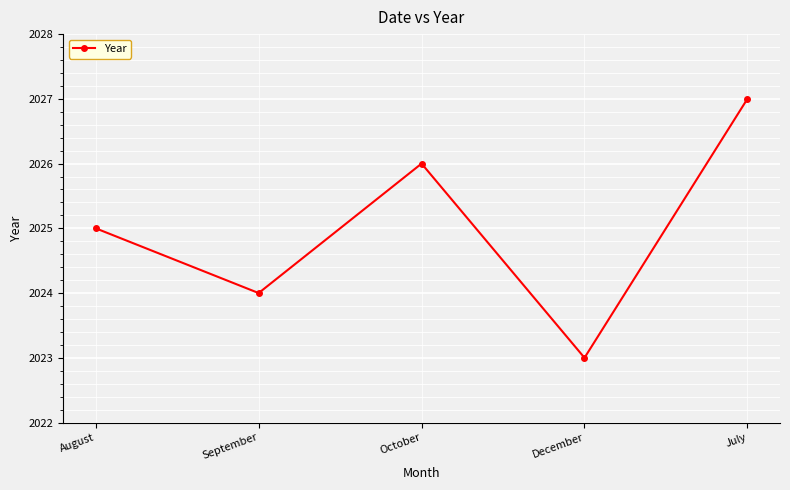

What is the approximate value at December?

2023